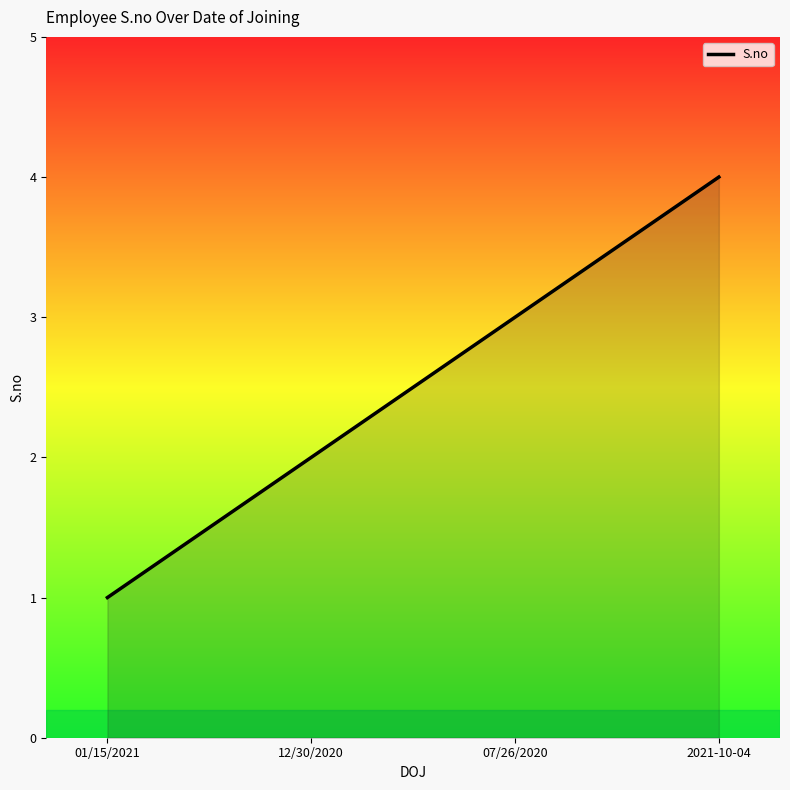

What position from the right is 01/15/2021?

4